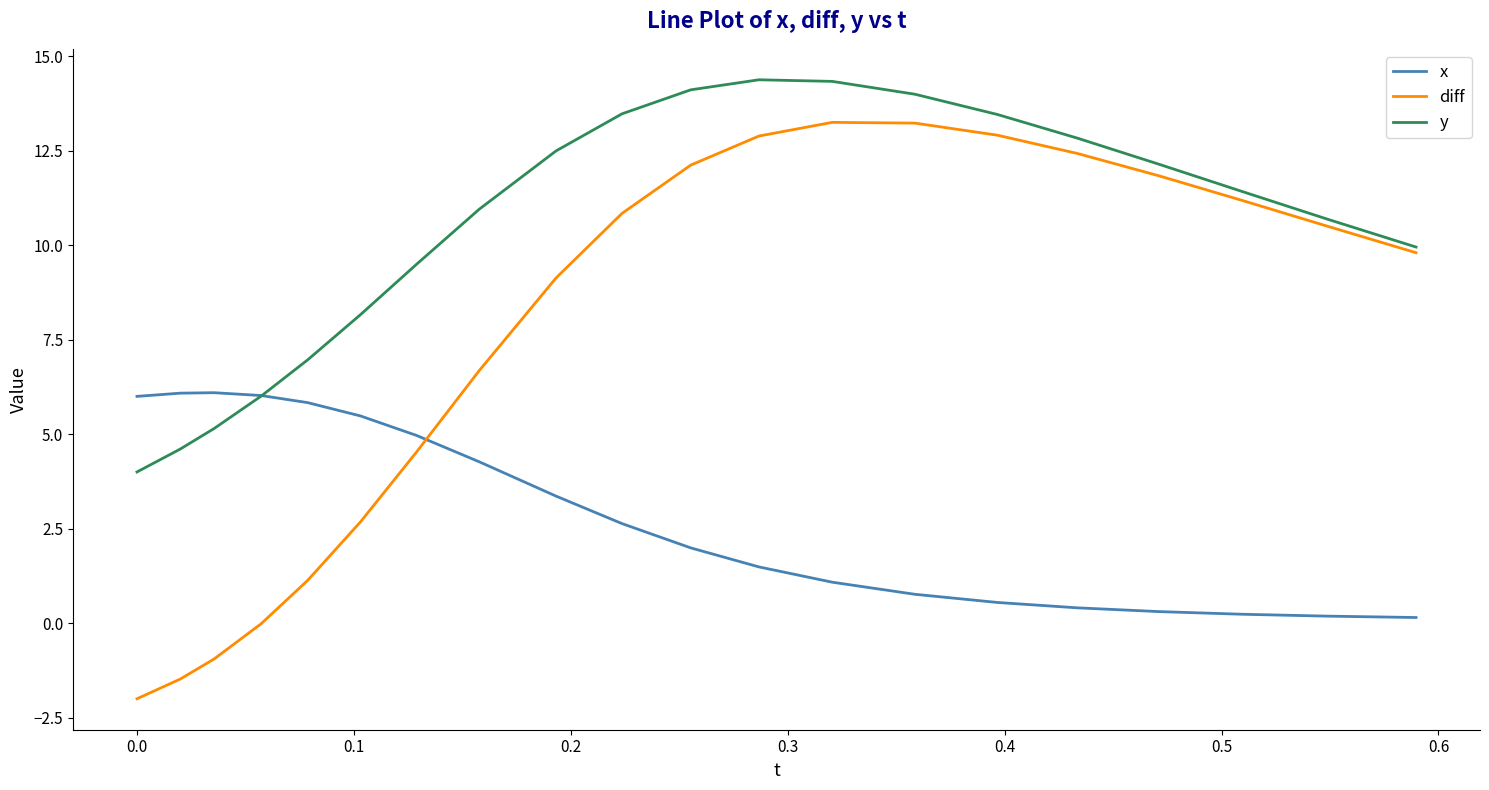

Does the chart have visible grid lines?

No